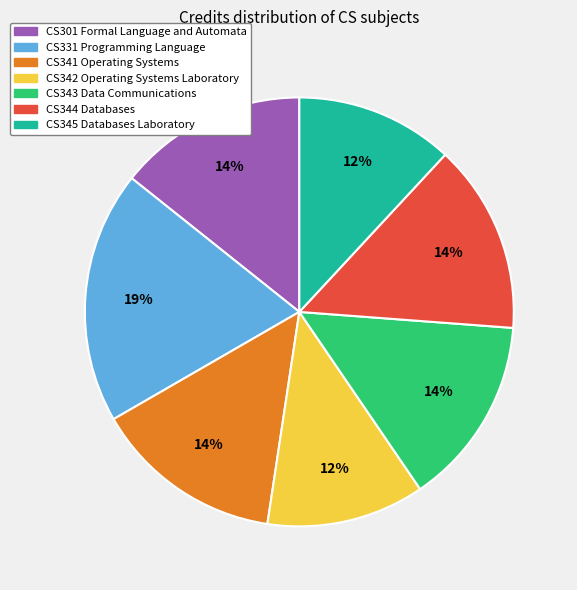

Between CS341 Operating Systems and CS342 Operating Systems Laboratory, which is larger?

CS341 Operating Systems